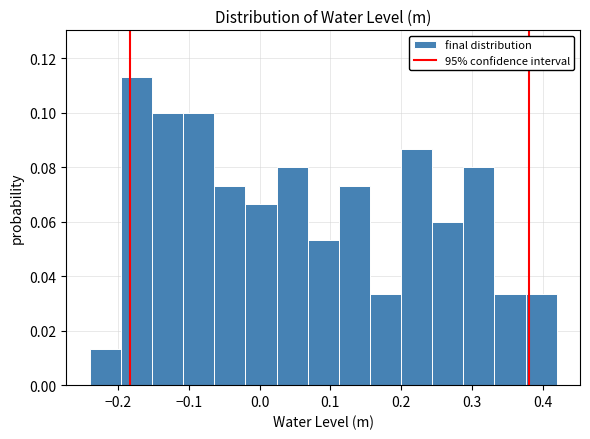

How tall is the bar that spans -0.108 to -0.064 on the x-axis? Neither the bar edges nor the heights are printed on the chart, so give them approximately, as read against the axes.

0.100